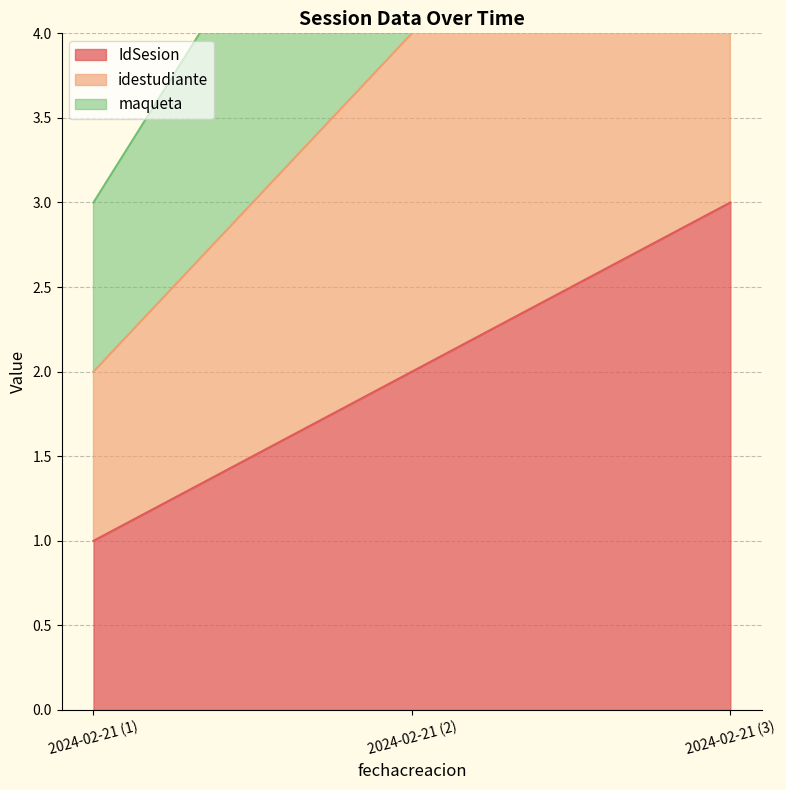

How many values in the IdSesion series exceed 2?

1